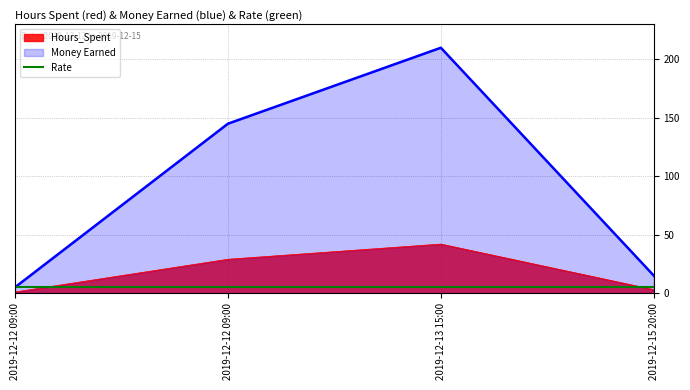

How many series are shown in this chart?

3